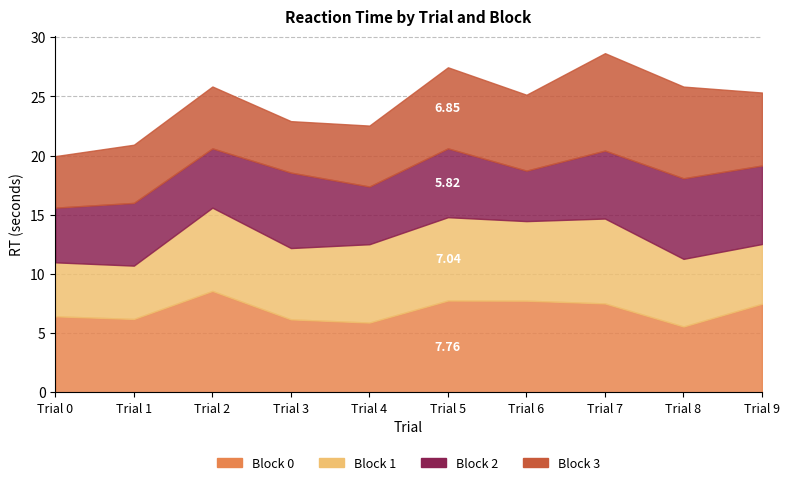

Where is the first local maximum for Block 1?

Trial 2